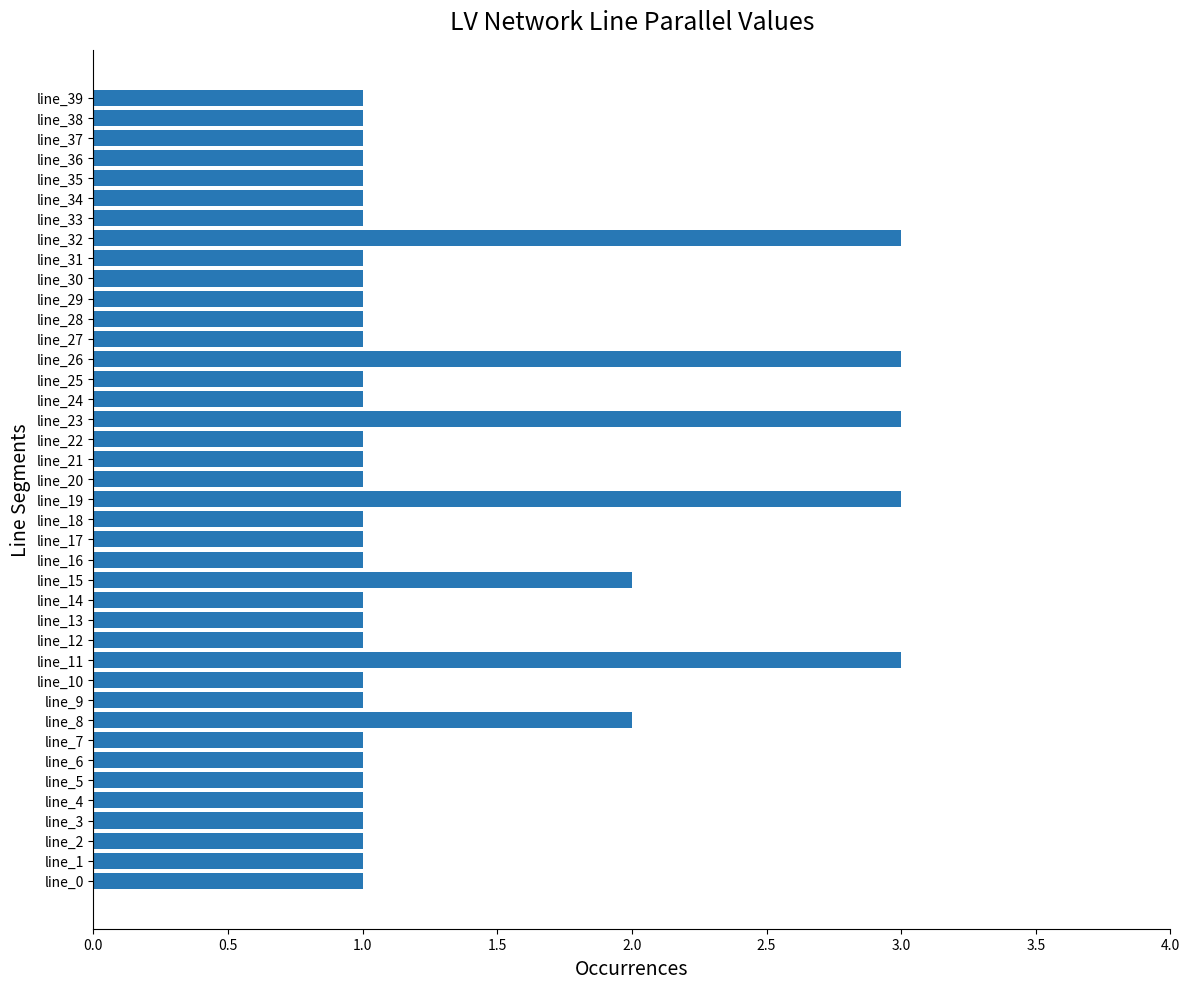

What is the ratio of the value at line_11 to the value at line_36?

3.0